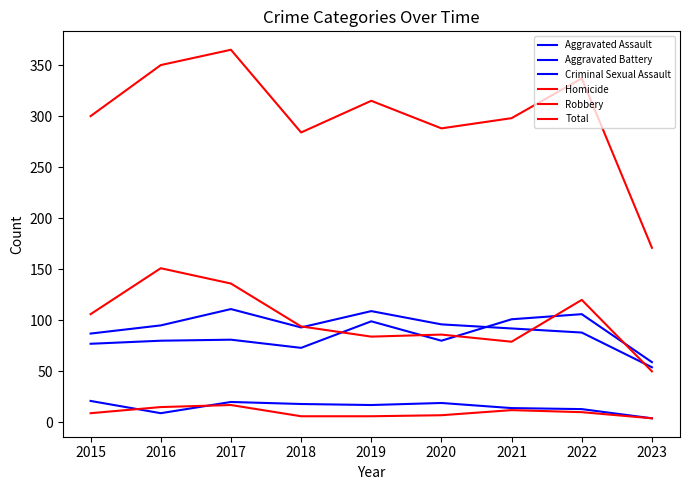

The value of Robbery at 2017 is 24. True or false?

False